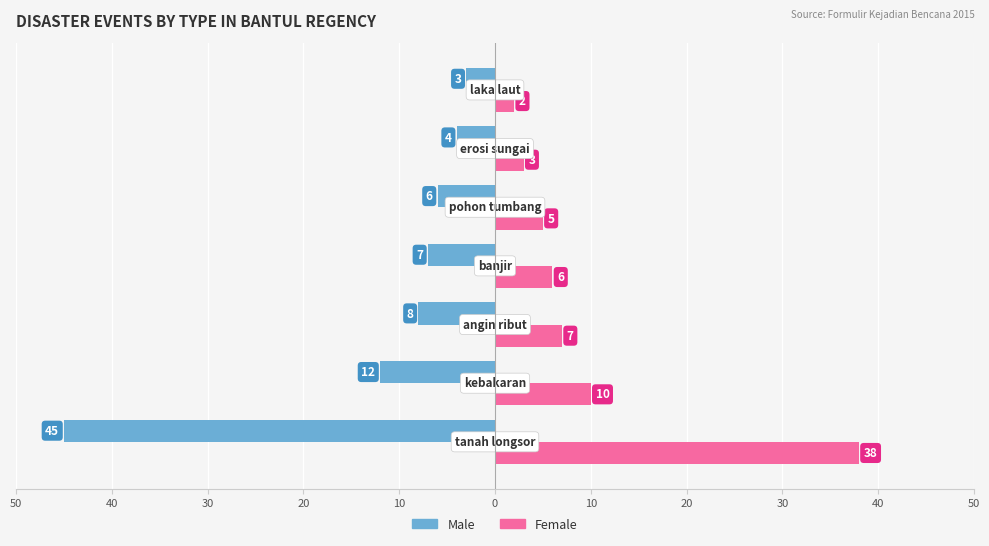

What is the sum of all Female values?

71